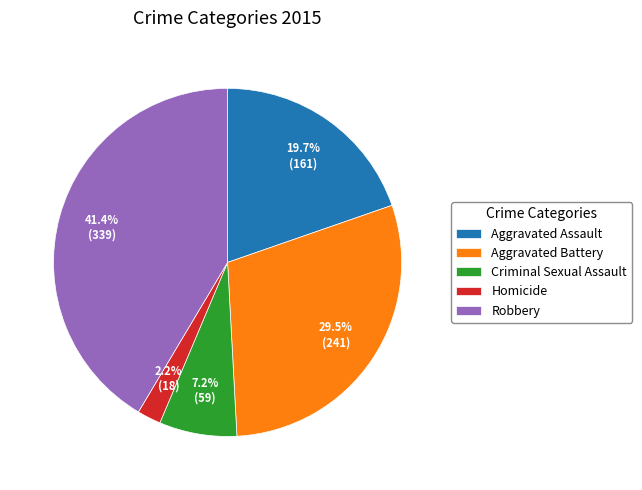

To the nearest percent, what is the difference between the Aggravated Battery and Homicide slice percentages?

27%